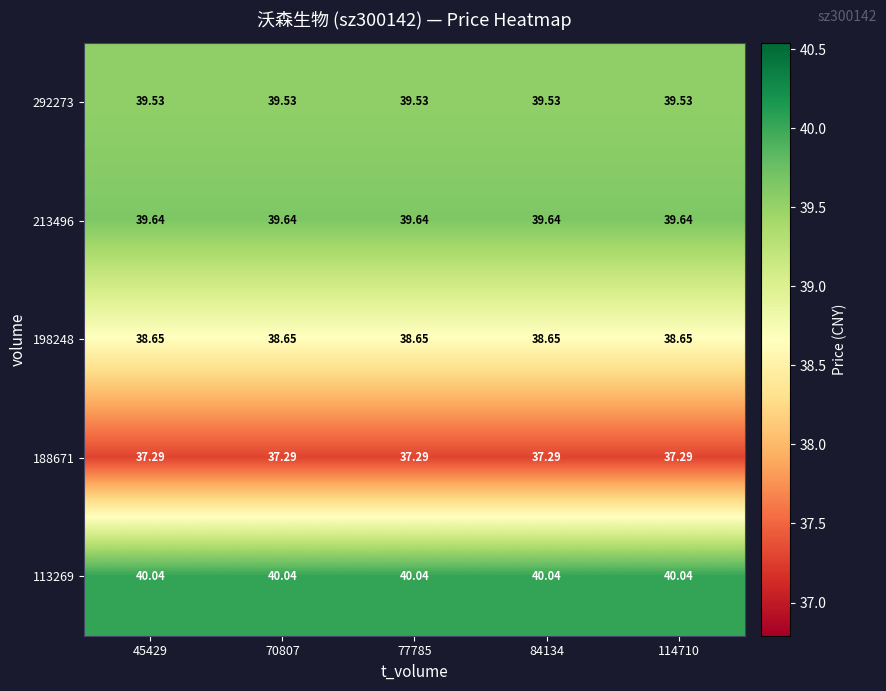

Is the value of 213496 at 45429 greater than the value of 113269 at 77785?

No